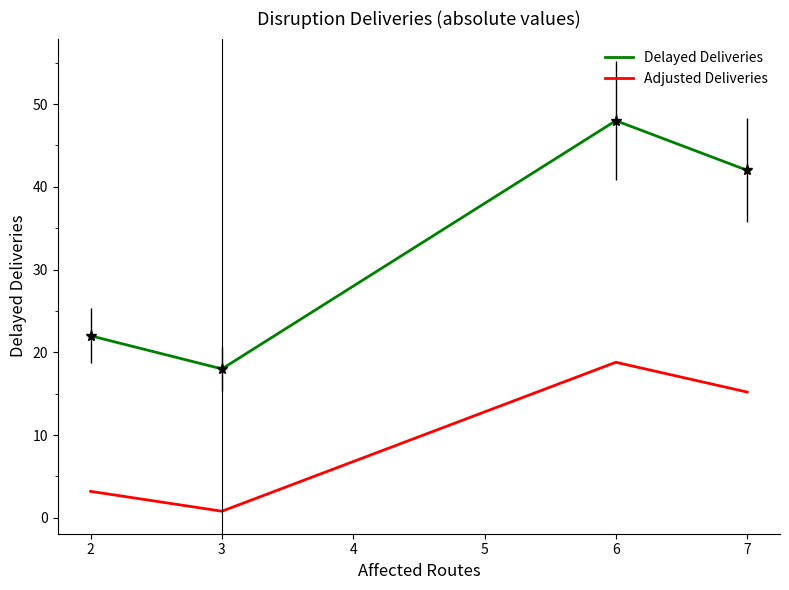

What is the difference between the maximum and second lowest values in the Adjusted Deliveries series?

15.6